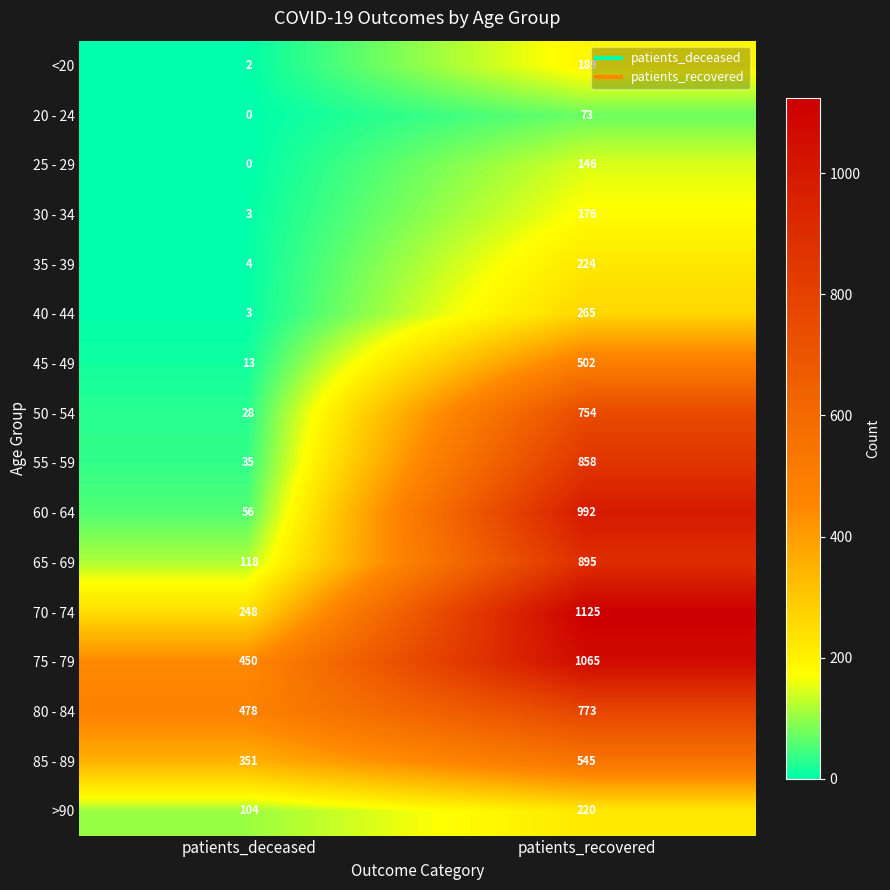

Rank the series by their maximum value, from highest to lowest.

70 - 74, 75 - 79, 60 - 64, 65 - 69, 55 - 59, 80 - 84, 50 - 54, 85 - 89, 45 - 49, 40 - 44, 35 - 39, >90, <20, 30 - 34, 25 - 29, 20 - 24